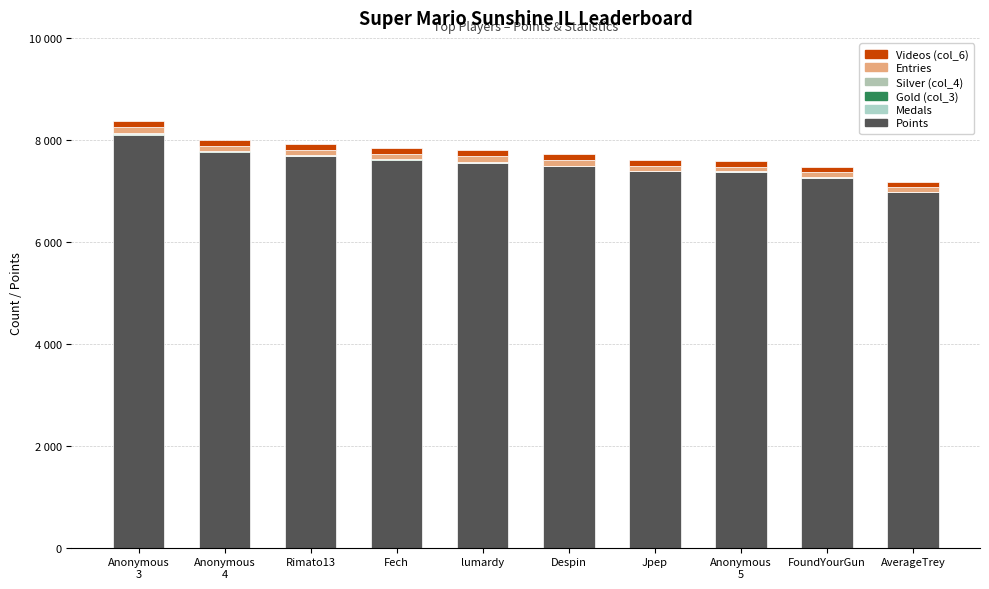

The Gold (col_3) series shows 1 at Rimato13. True or false?

False